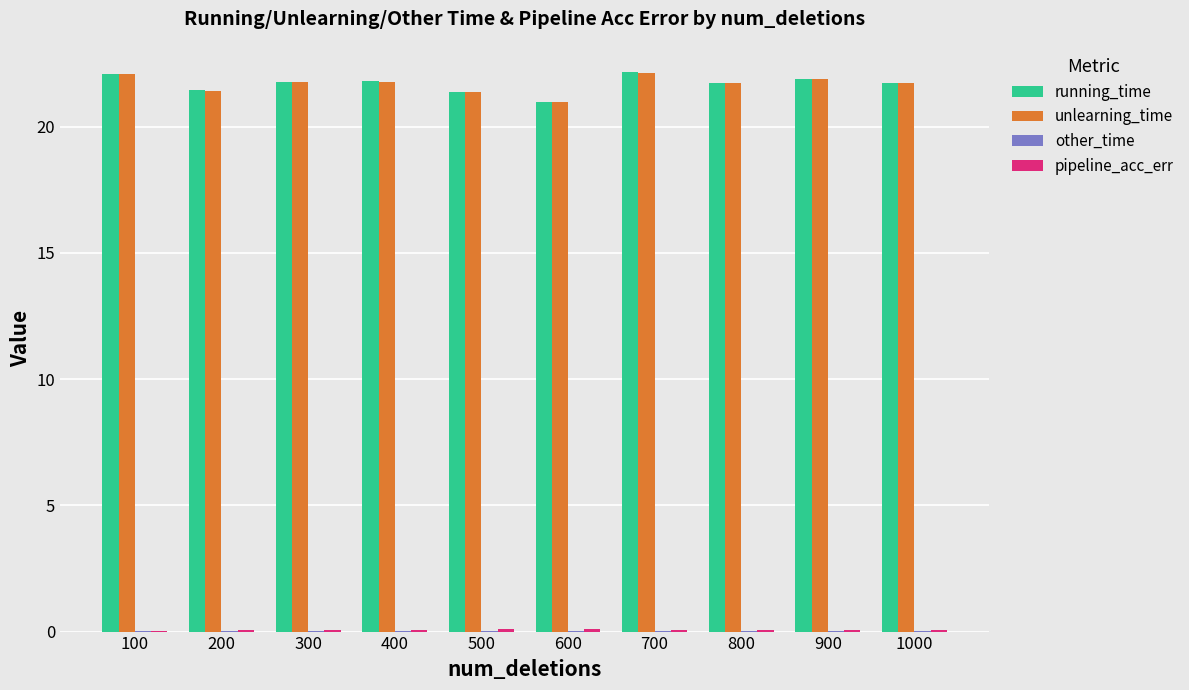

What is the sum of all running_time values?

217.0